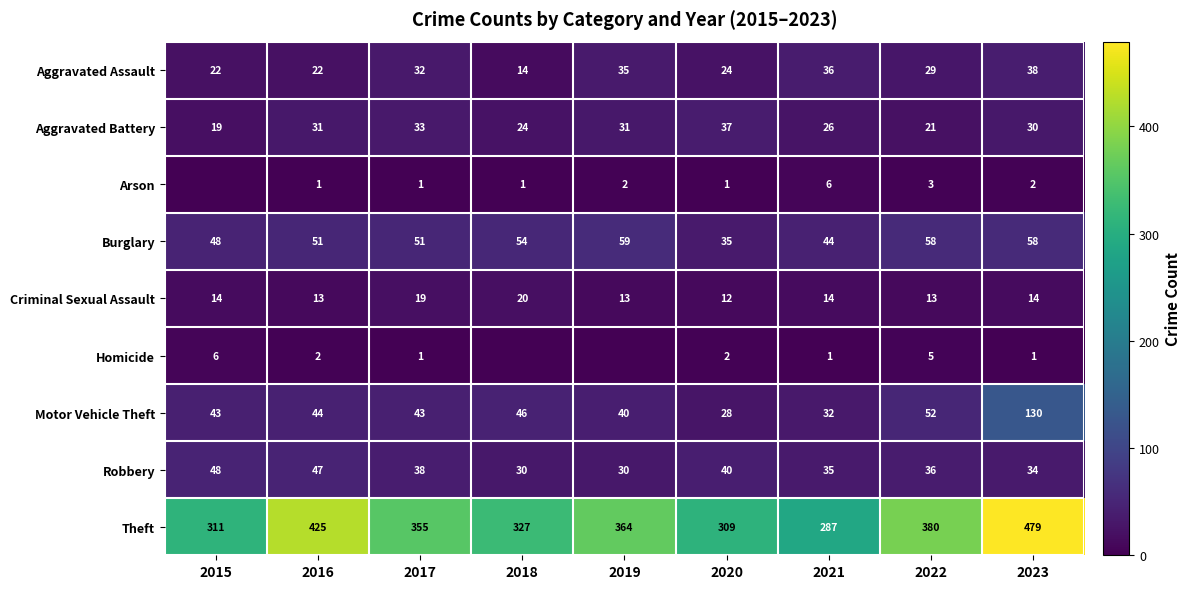

The value of Aggravated Assault at 2022 is 29. True or false?

True